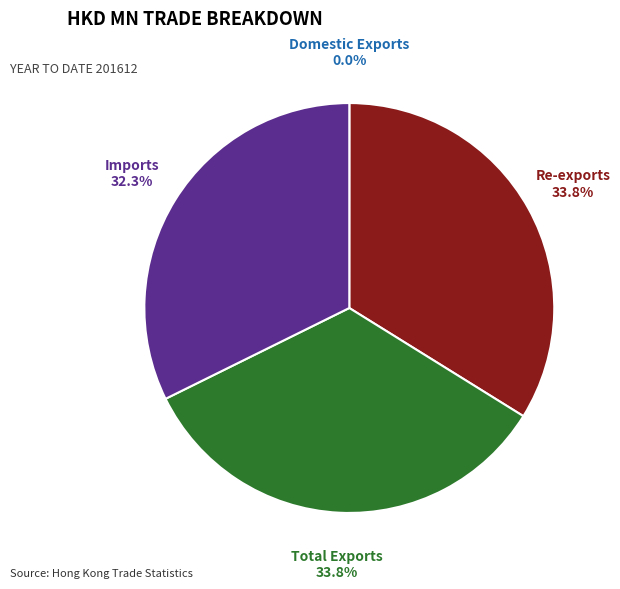

To the nearest percent, what portion does Re-exports represent?

34%